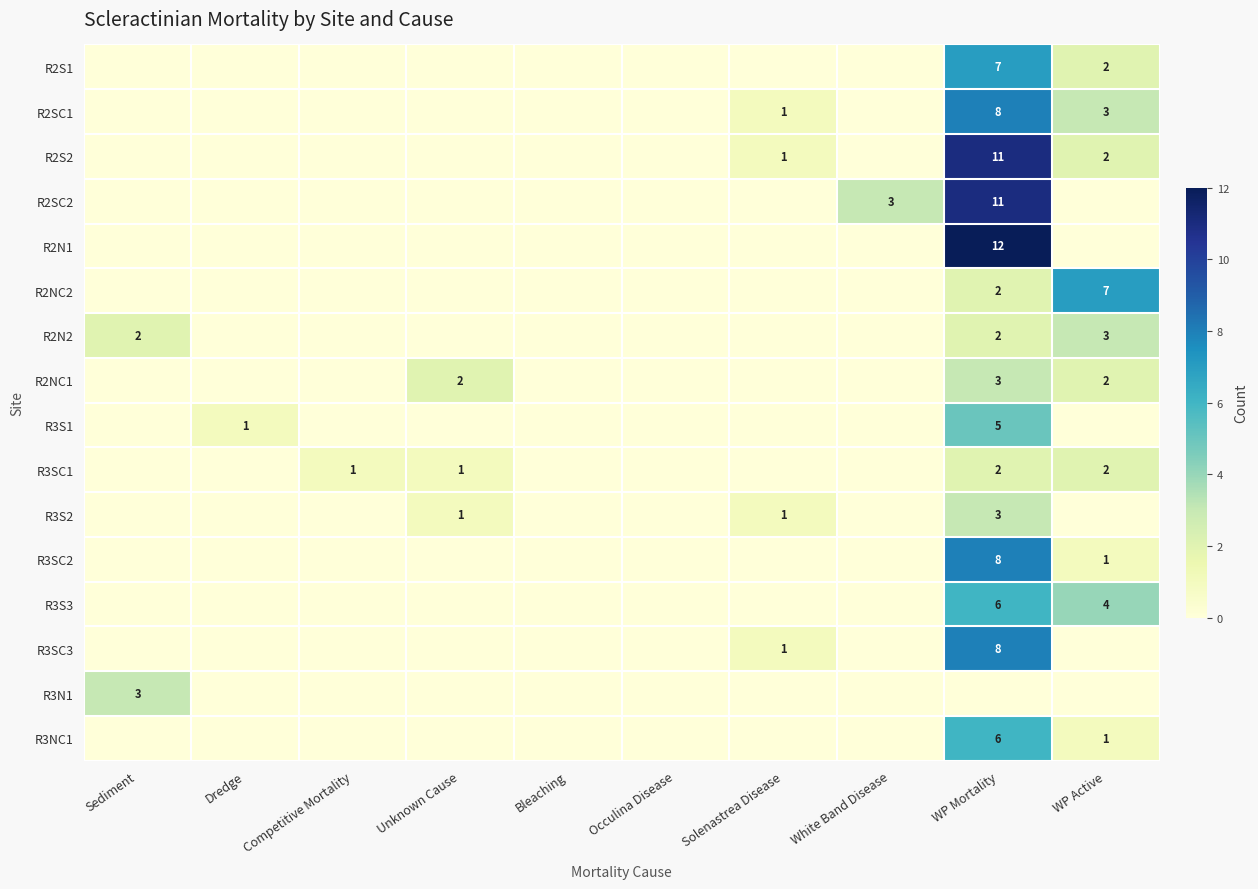

The R2N2 series shows 3 at WP Active. True or false?

True